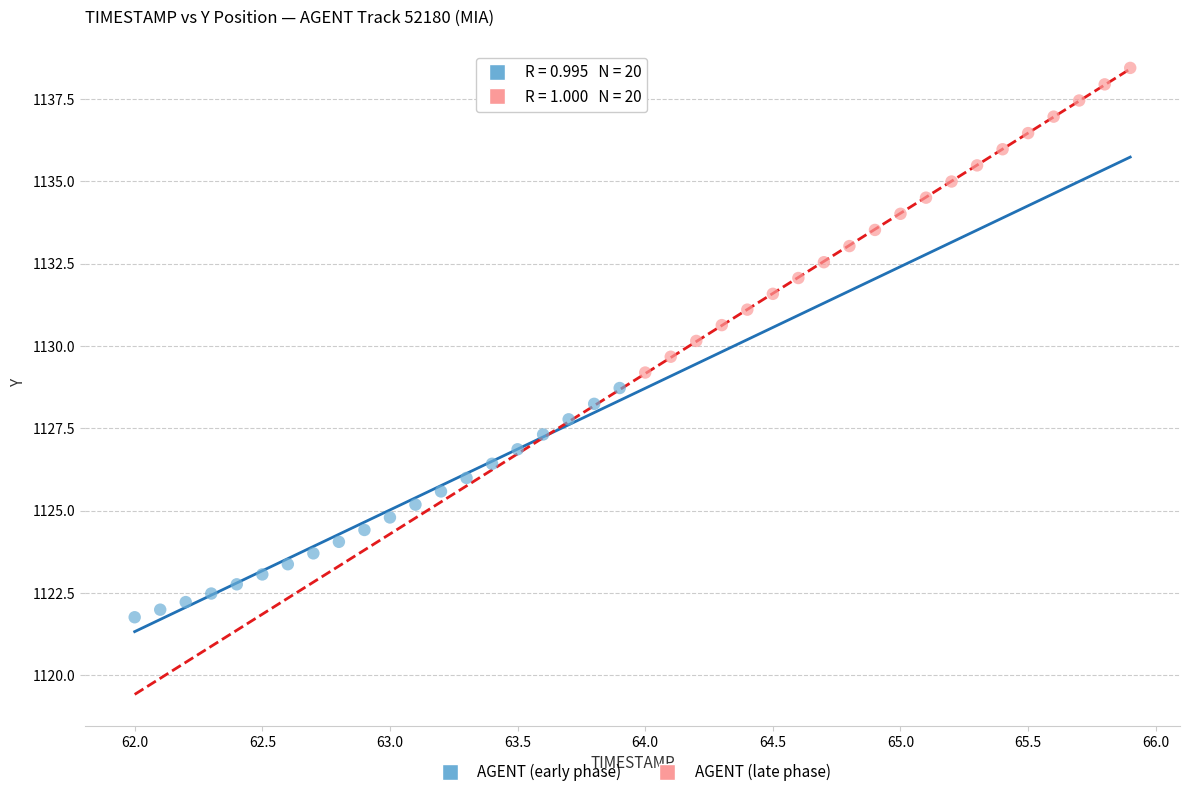

Which series contains the highest Y value?

AGENT (late phase)